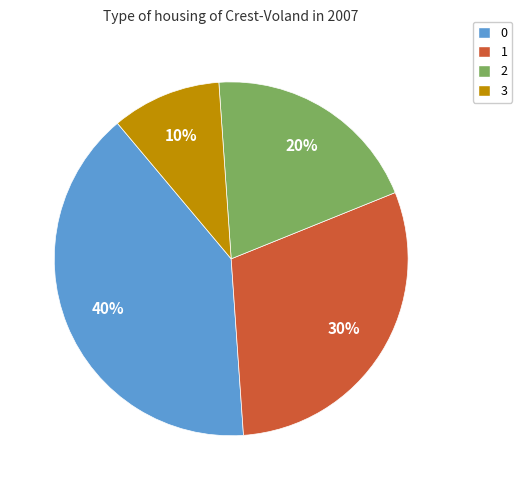

How many slices are in this pie chart?

4